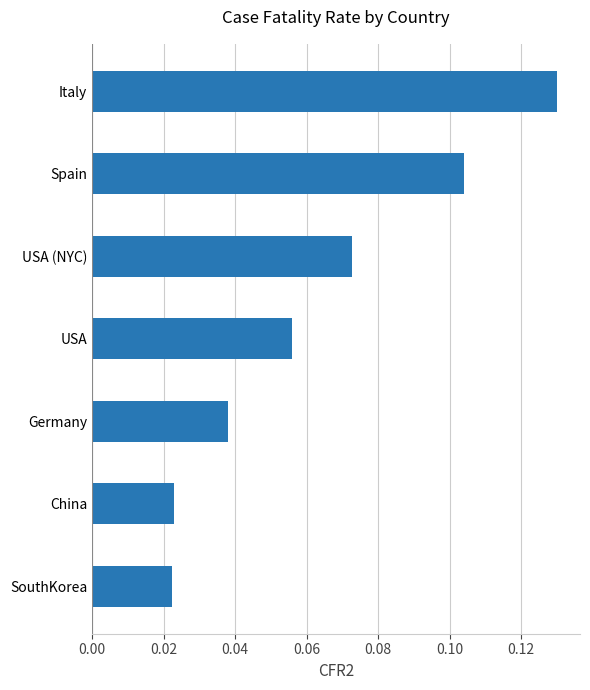

Which has a higher value, China or Italy?

Italy